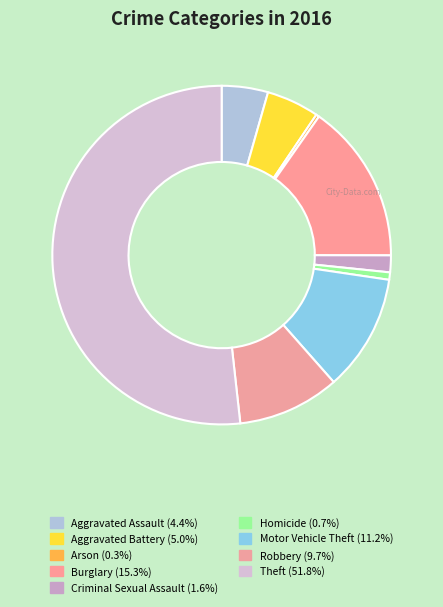

Which slice is the largest?

Theft